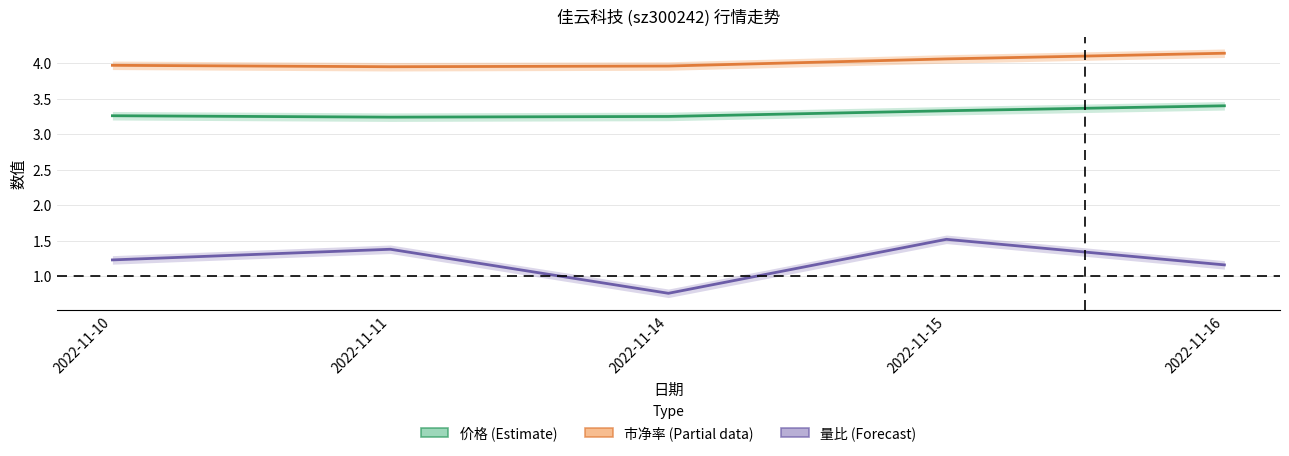

At which category does 量比 reach its first local valley?

2022-11-14